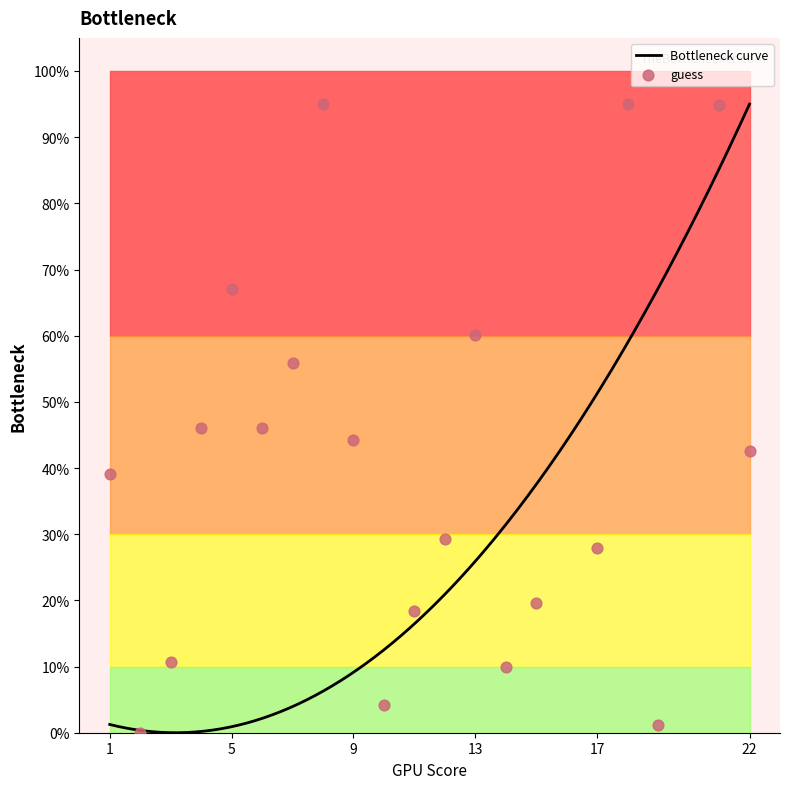

What is the ratio of the value at 15 to the value at 22?

0.5